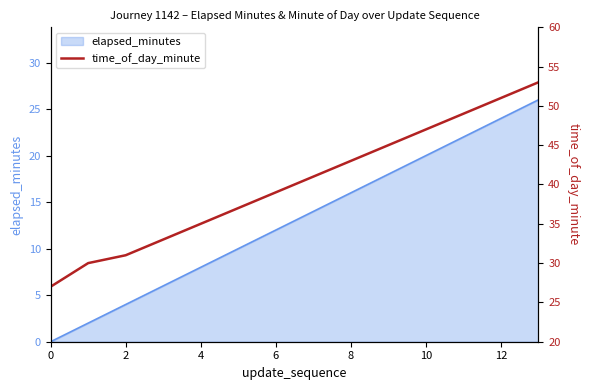

At which label does the data first exceed 41?

8